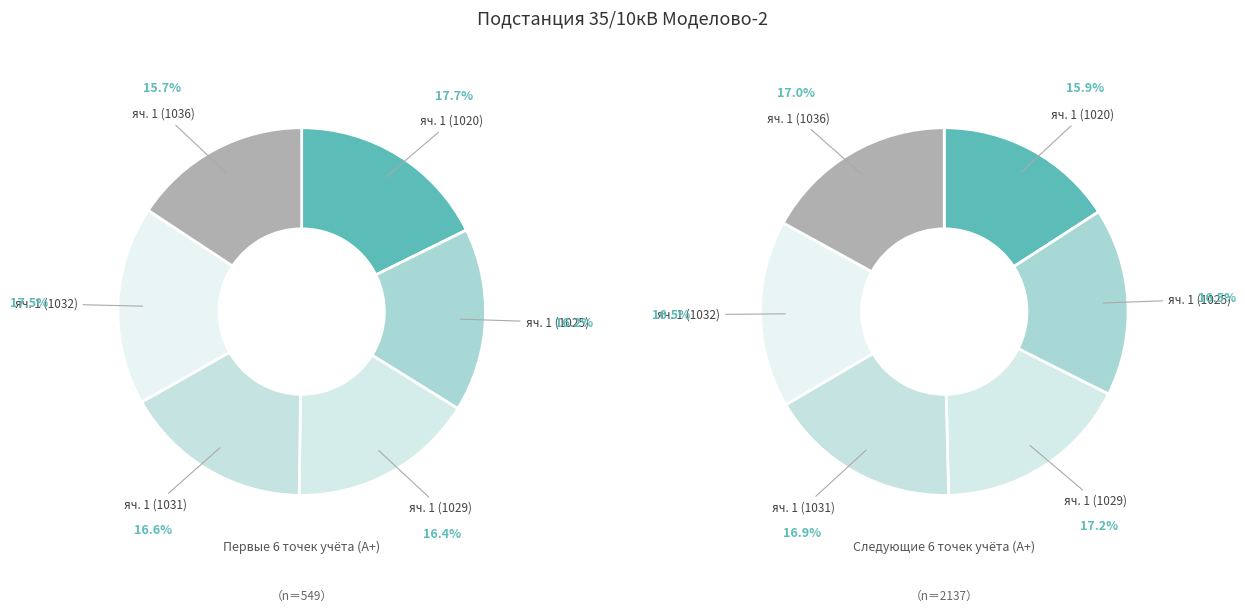

Is there a majority slice in this chart?

No